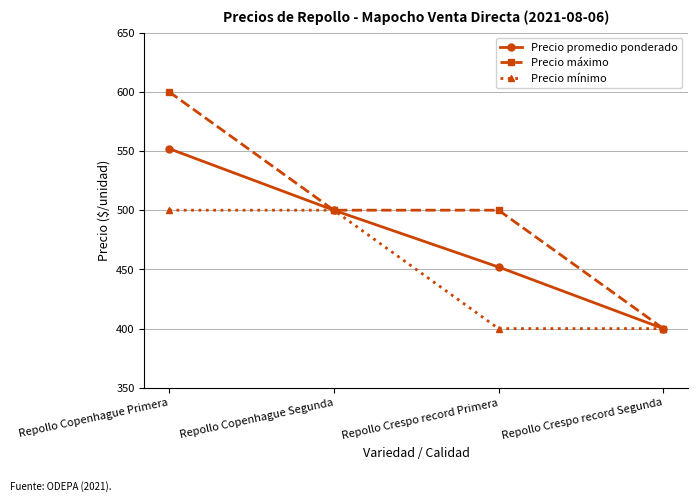

What is the minimum value shown in the chart?

400